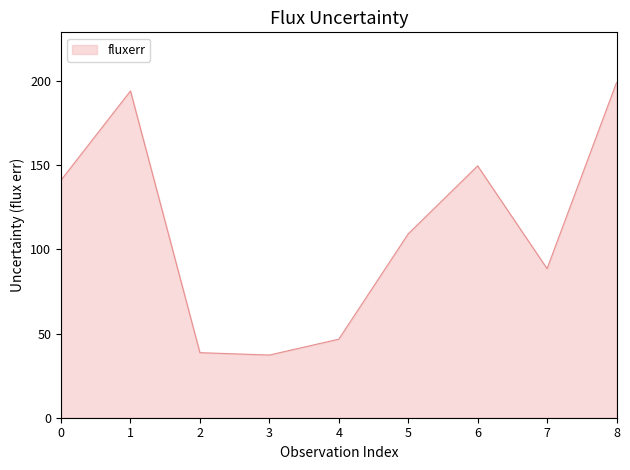

How many lines are shown in the chart?

1